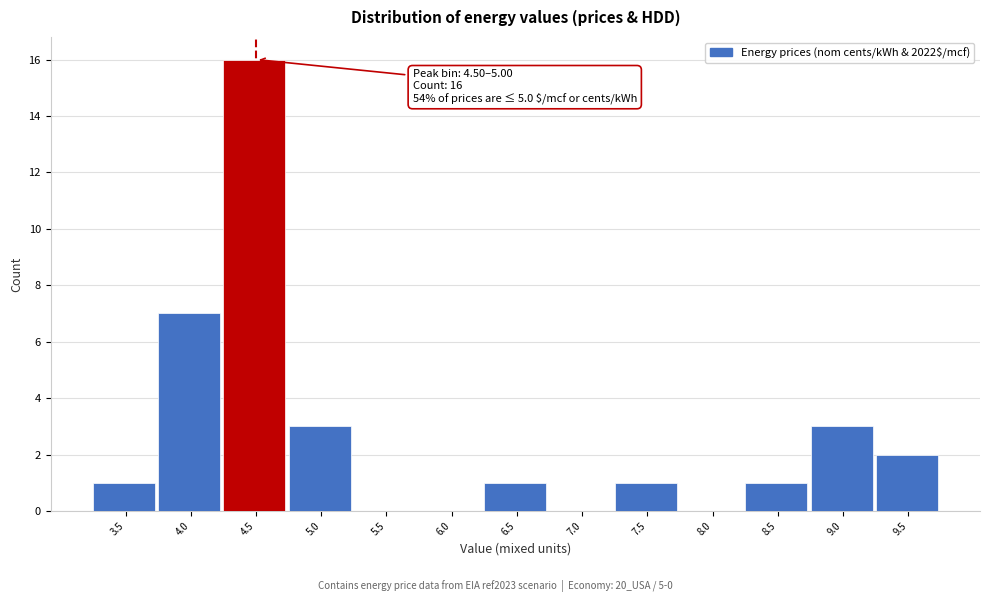

Reading left to right, transcribe all the data shown in this chart.

3.5=1	4.0=7	4.5=16	5.0=3	5.5=0	6.0=0	6.5=1	7.0=0	7.5=1	8.0=0	8.5=1	9.0=3	9.5=2